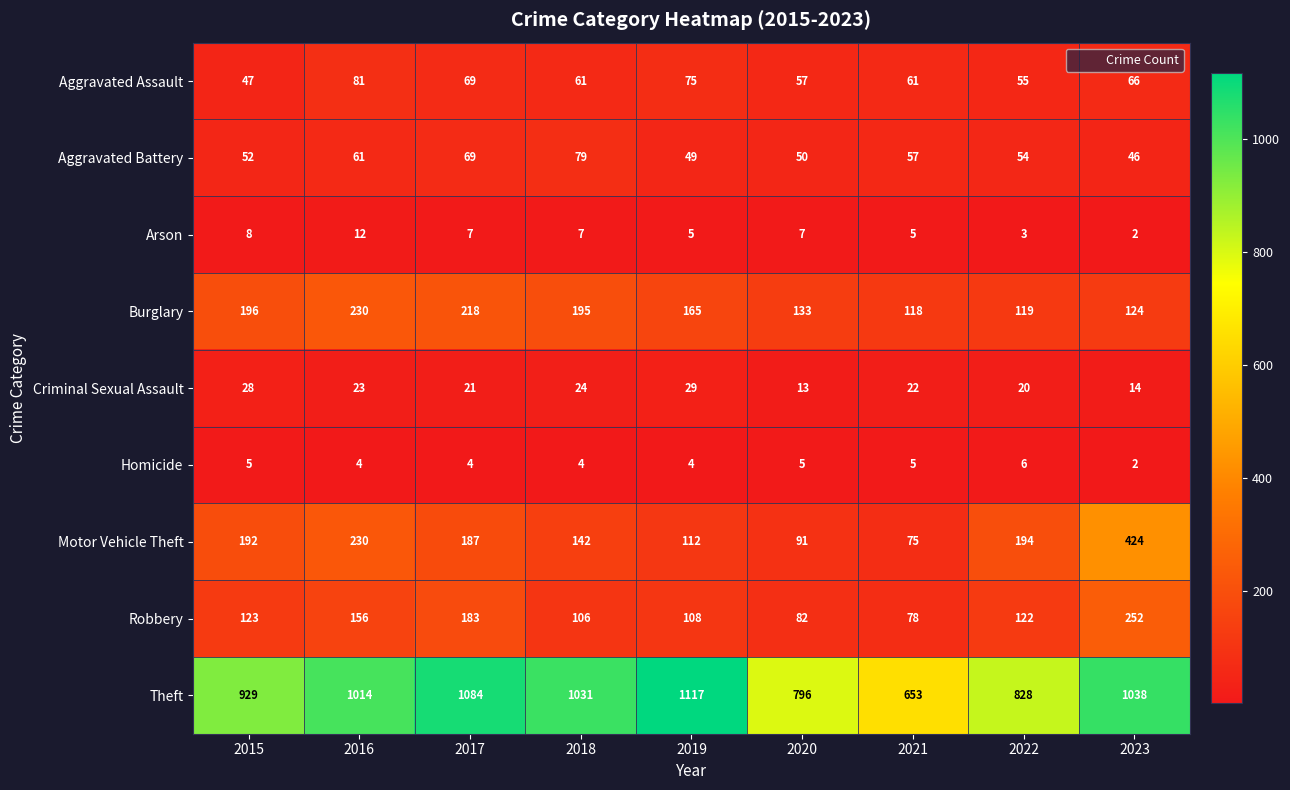

Is it true that Criminal Sexual Assault equals 22 at 2021?

True